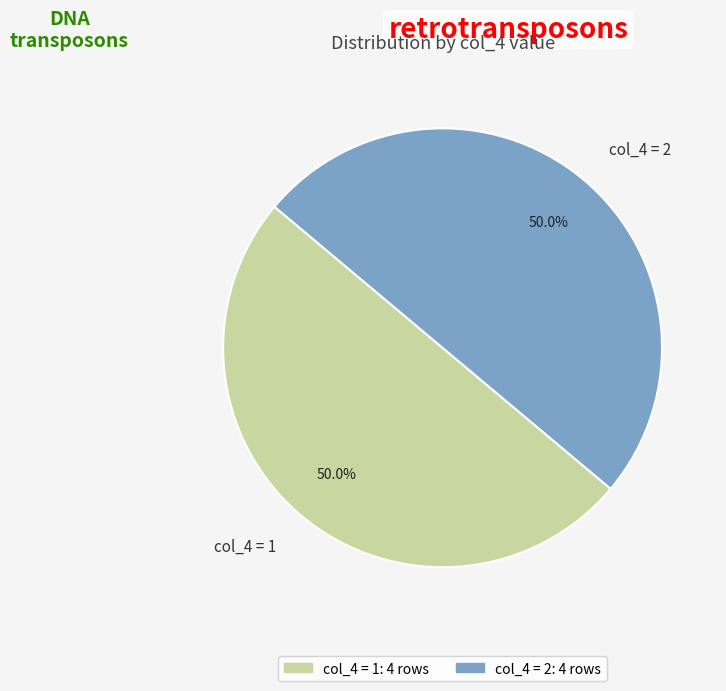

How much of the chart is everything except col_4 = 2?

50.0%